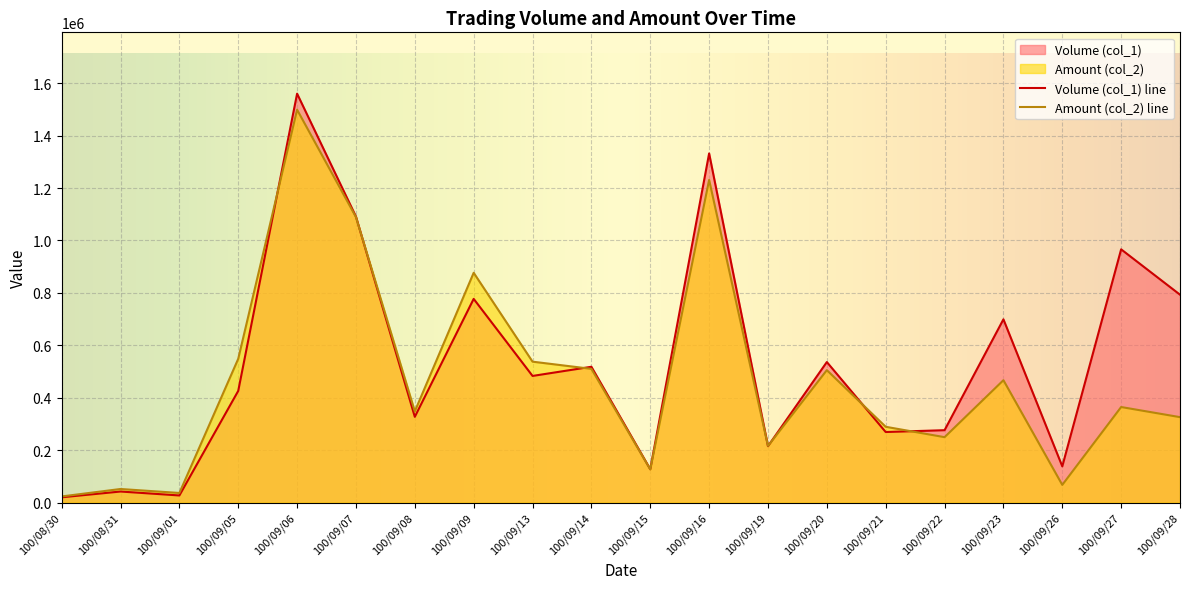

At which category does Amount (col_2) reach its first local valley?

100/09/01